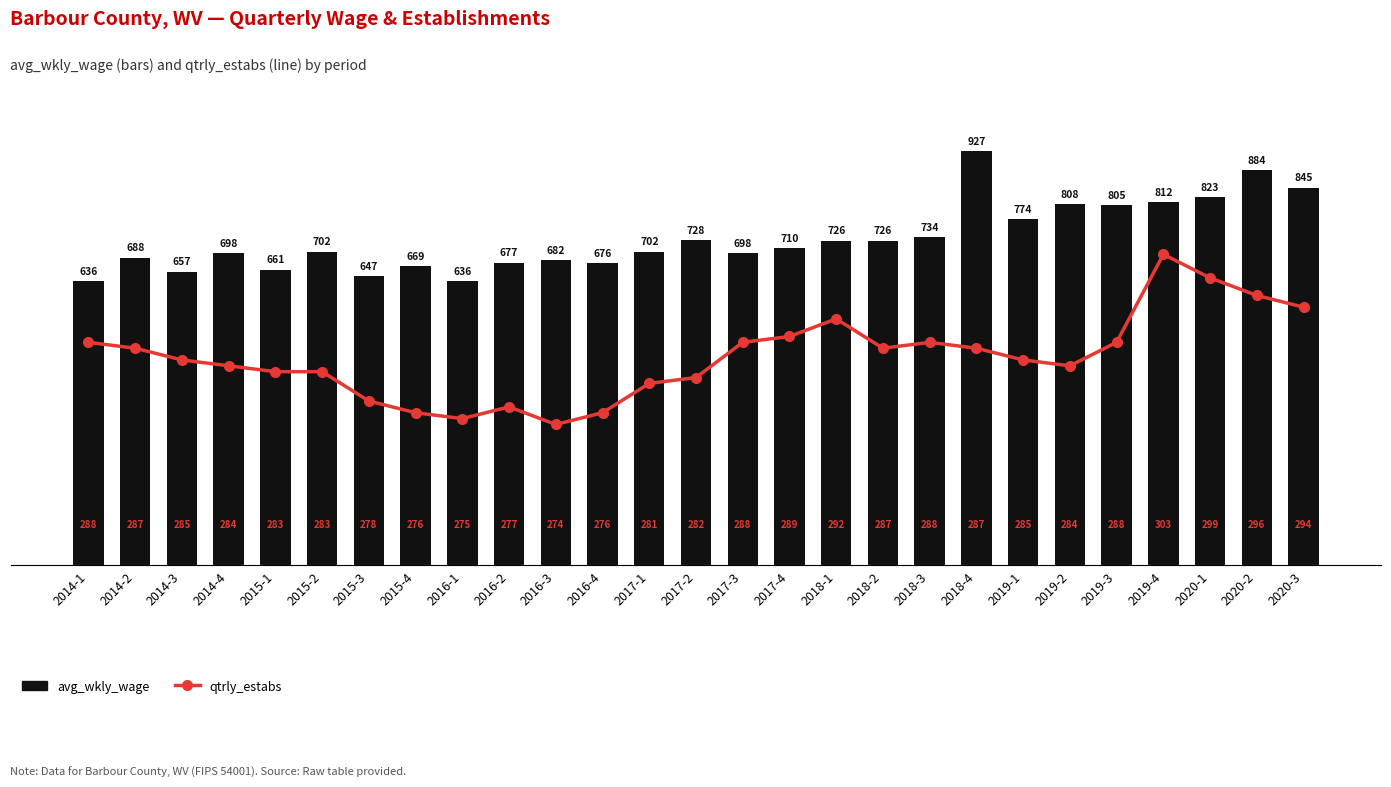

What is the label of the 16th bar from the left?

2017-4